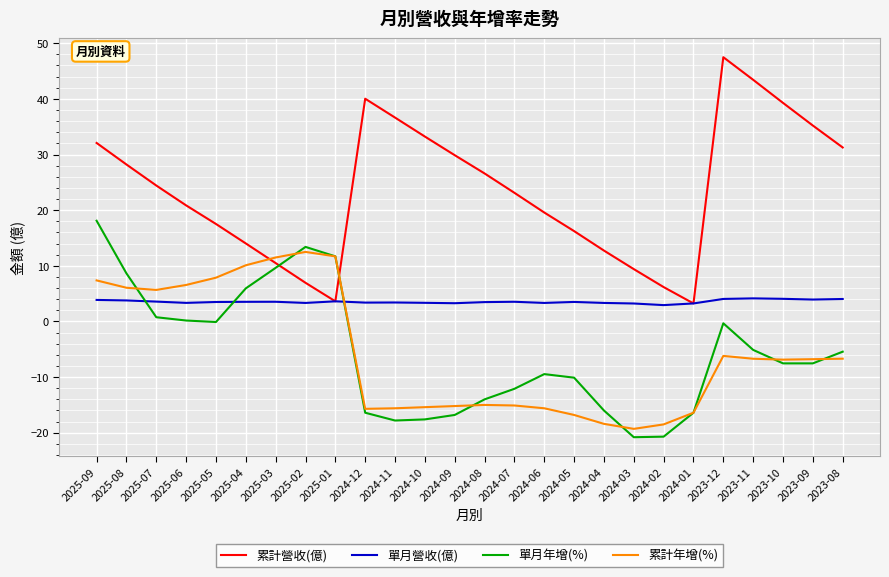

How many times do 累計營收(億) and 累計年增(%) cross each other?

2